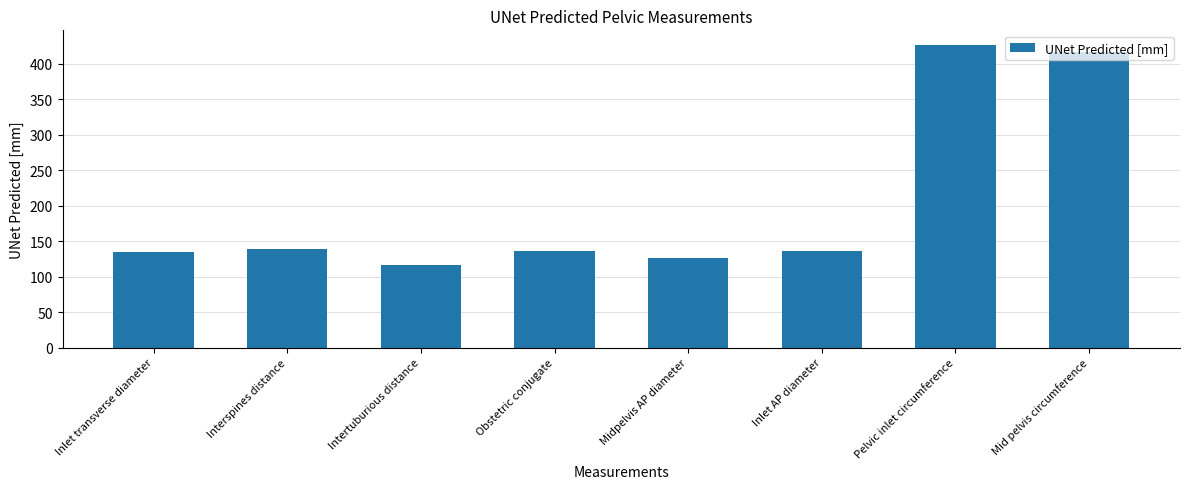

Is it true that the value at Mid pelvis circumference is 415.8?

True